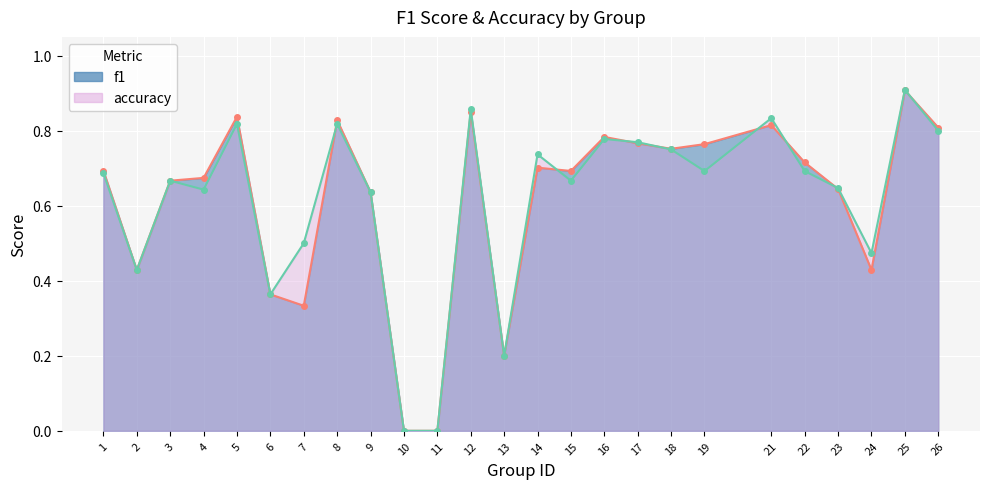

Where is the first local maximum for f1 (line)?

5